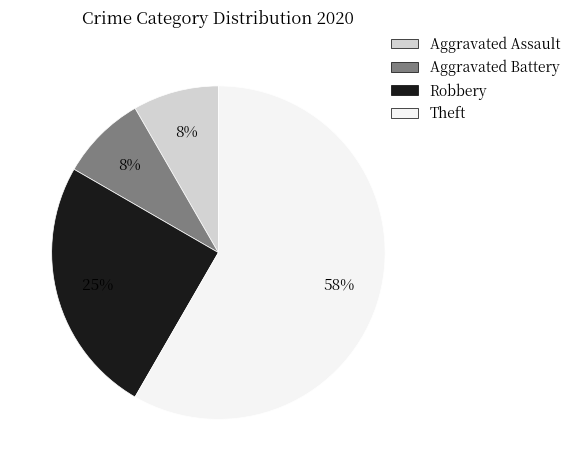

To the nearest percent, what portion does Aggravated Battery represent?

8%